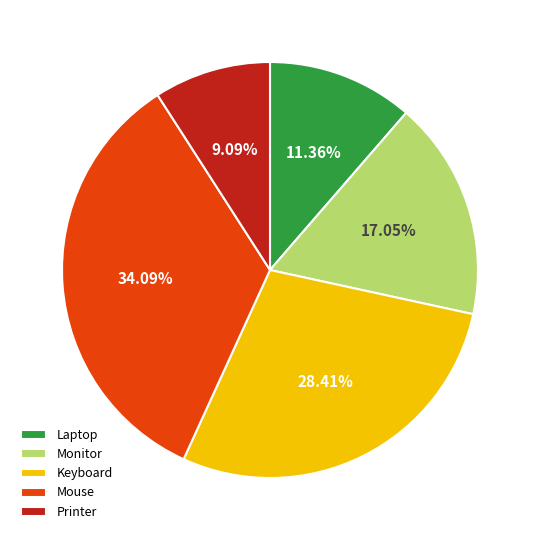

Count the number of slices in the pie.

5